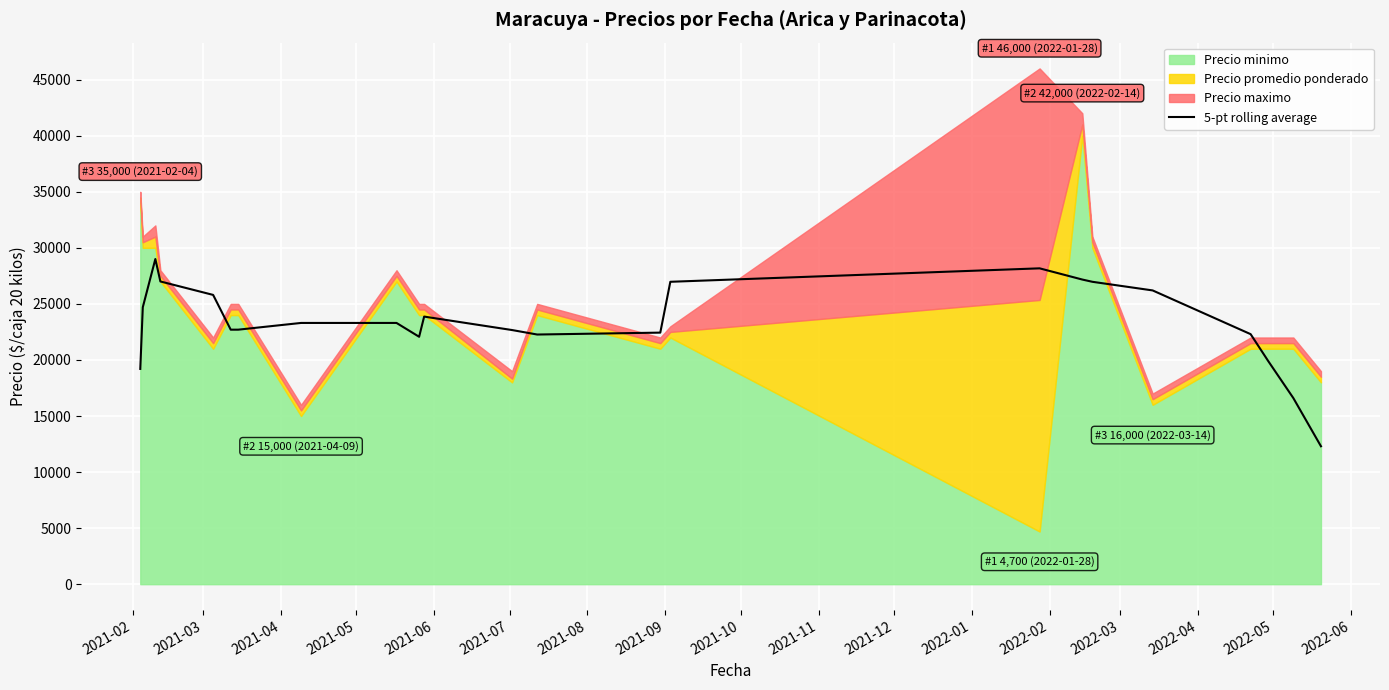

What is the sum of all values?

537583.0